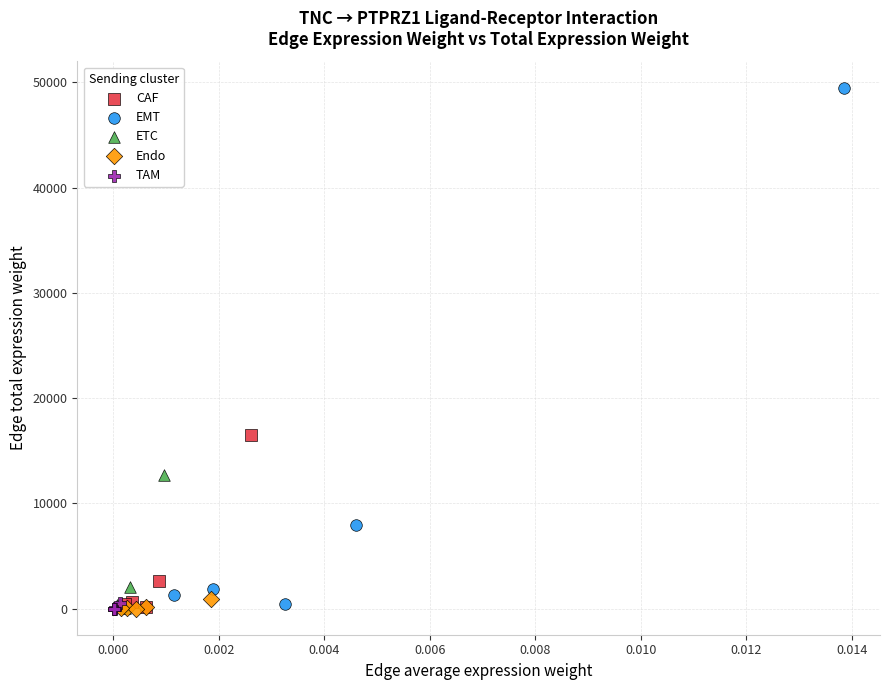

What are all the series names shown in the legend?

CAF, EMT, ETC, Endo, TAM